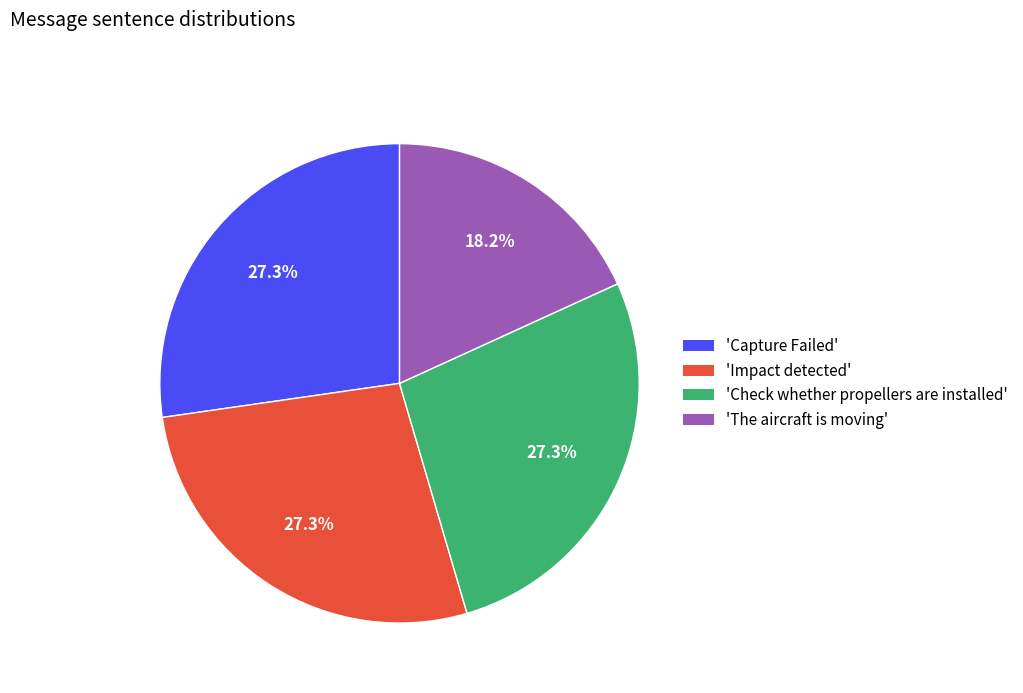

What portion of the pie excludes 'Check whether propellers are installed'?

72.7%